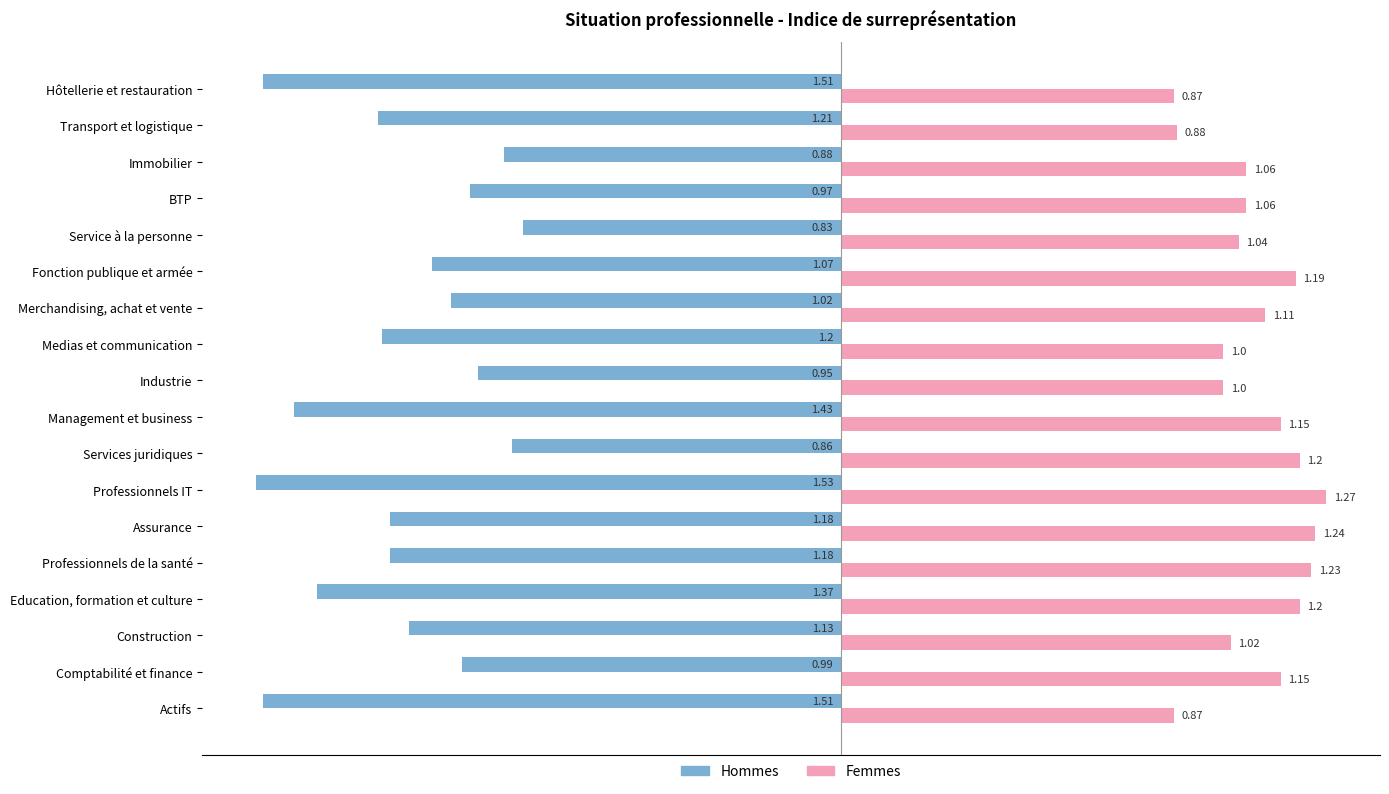

At which category does the chart reach its peak across all series?

Professionnels IT